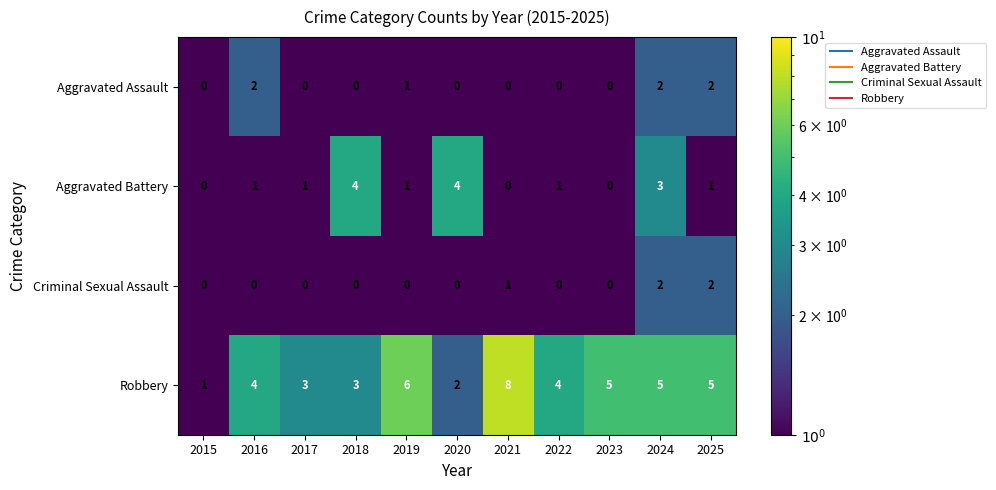

Is it true that Aggravated Battery equals -2 at 2021?

False